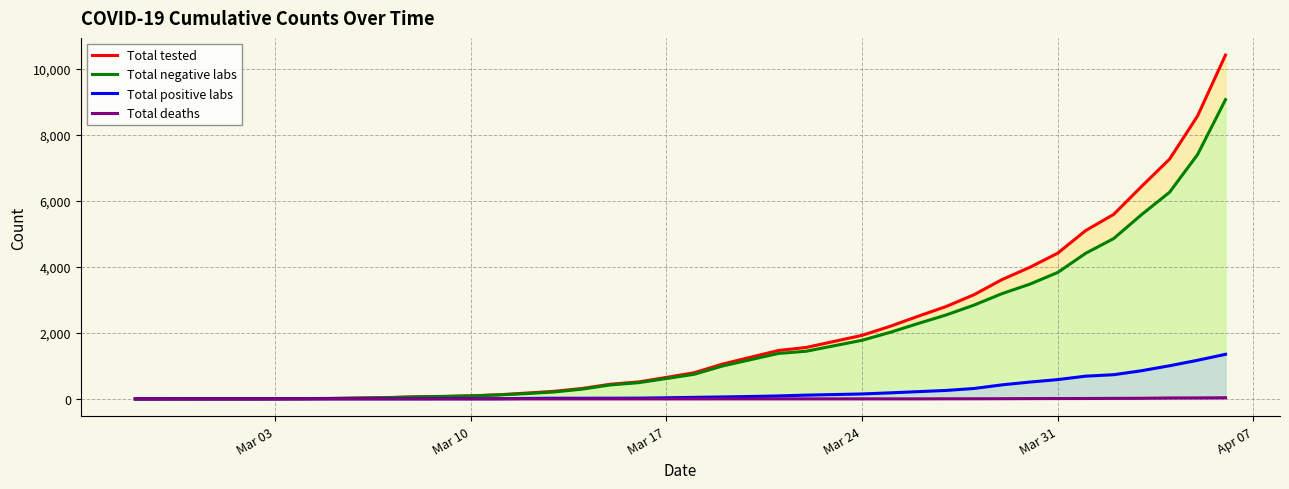

Which series has the largest range (max minus min)?

Total tested